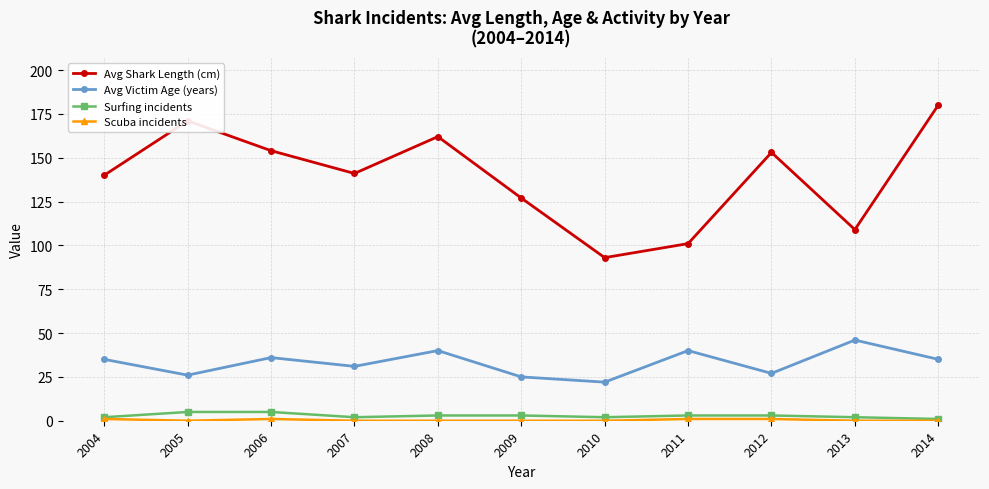

What is the lowest value of the Avg Victim Age (years) series?

22